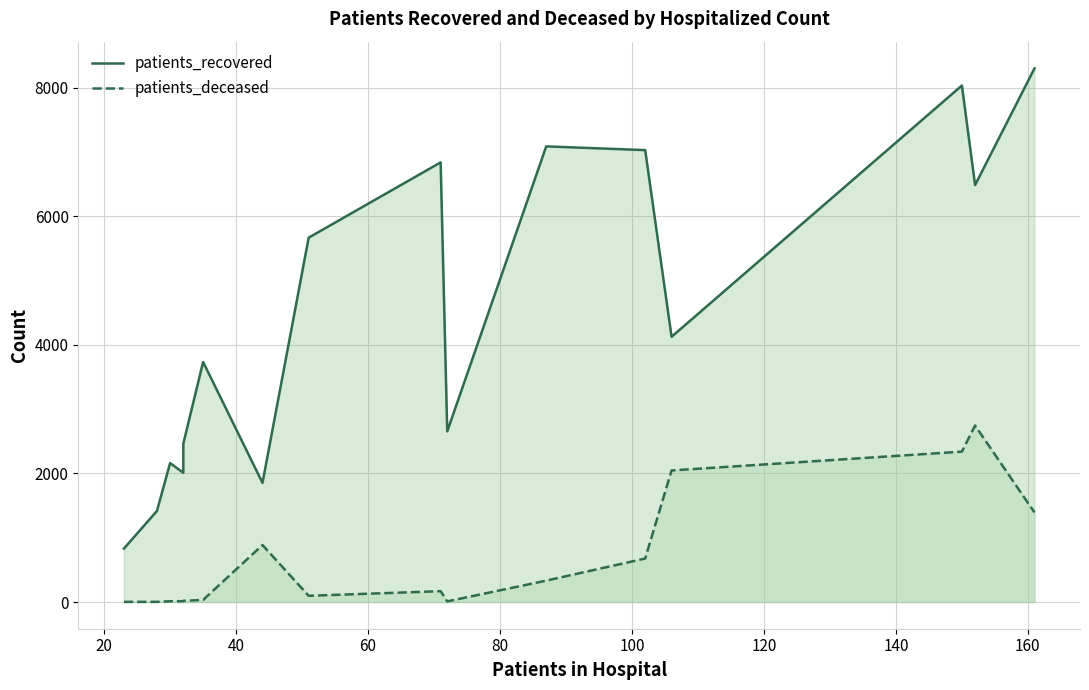

How many series are shown in this chart?

2